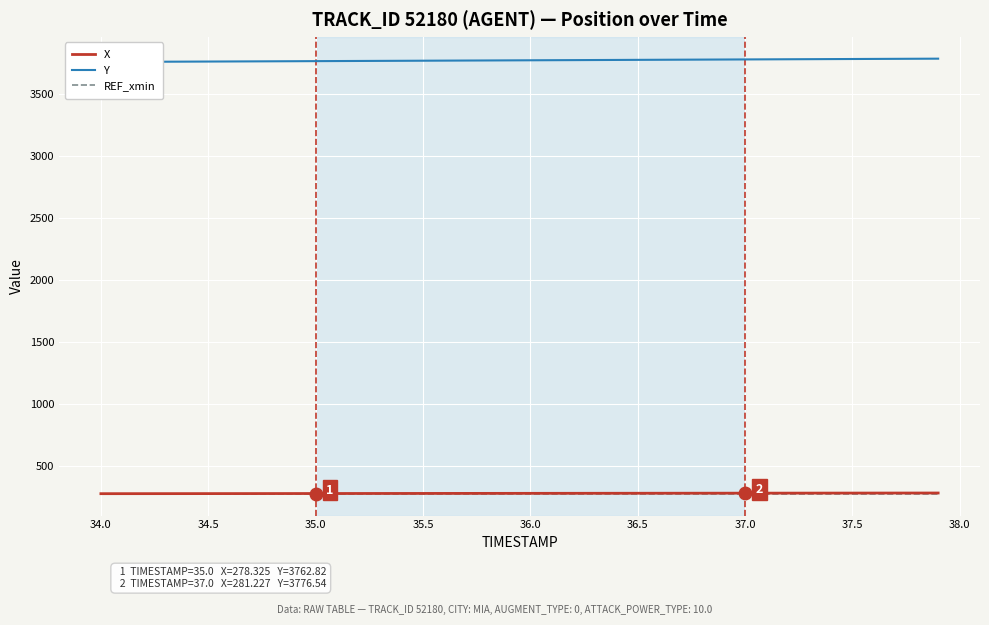

Which series has the widest spread of values?

Y